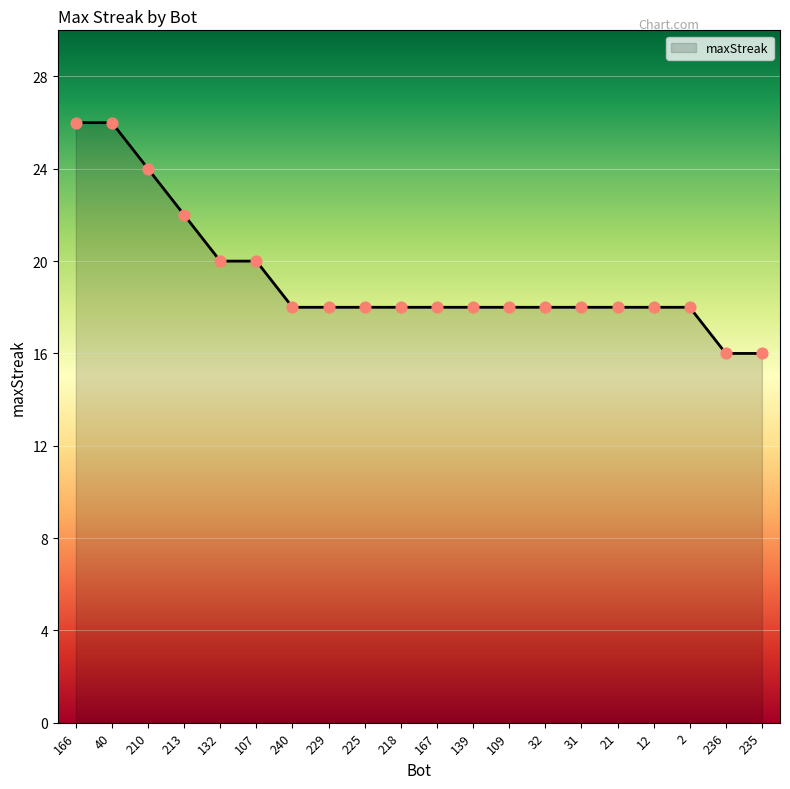

Which has a higher value, 31 or 236?

31